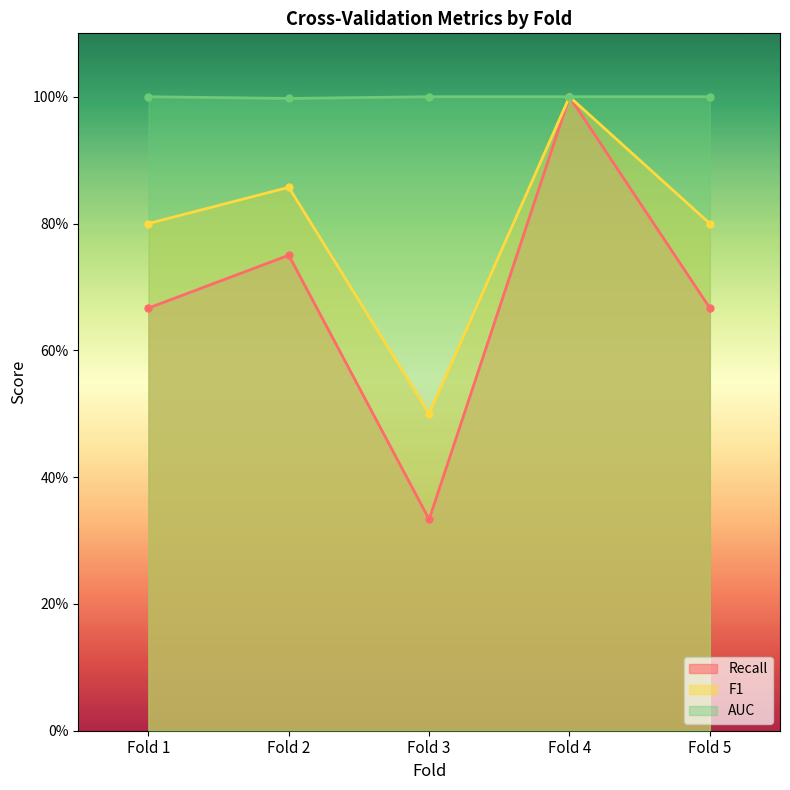

True or false: Recall and AUC intersect in this chart.

False